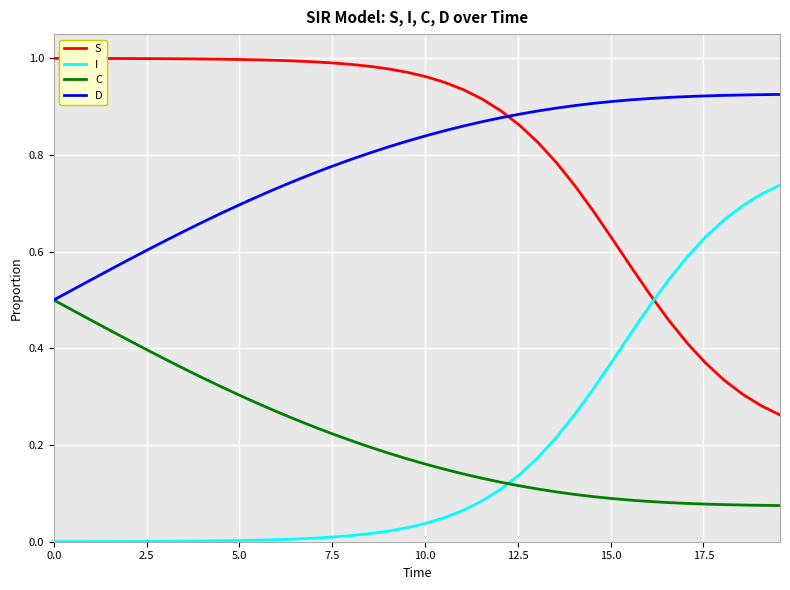

True or false: I and D intersect in this chart.

False